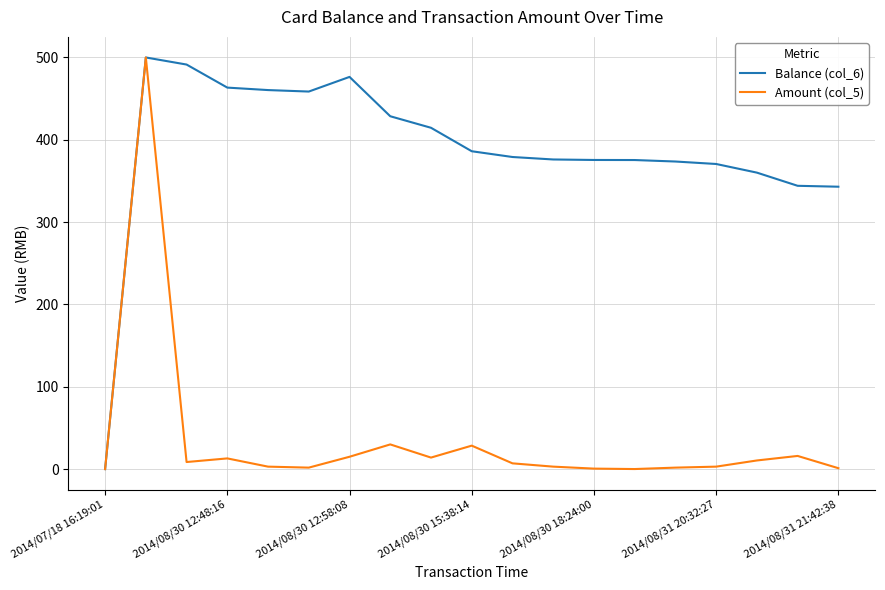

Which series has the largest total across all categories?

Balance (col_6)